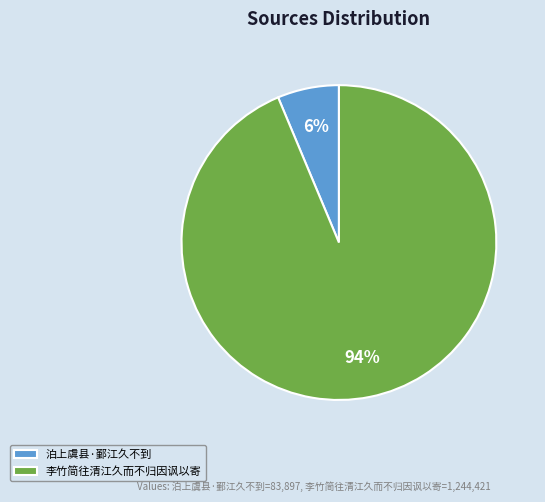

How many segments does this pie chart have?

2